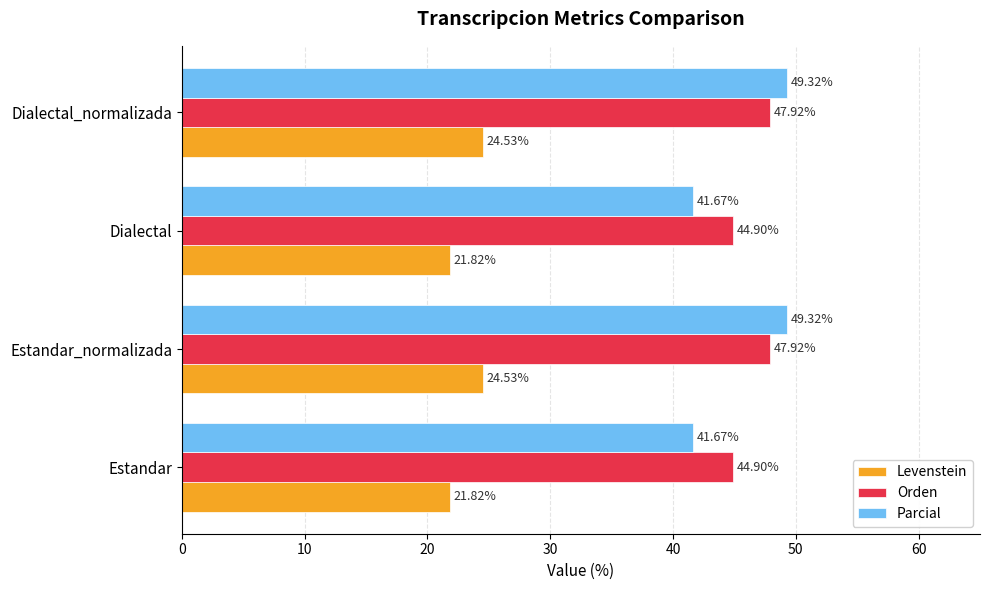

Count the number of categories in the chart.

4